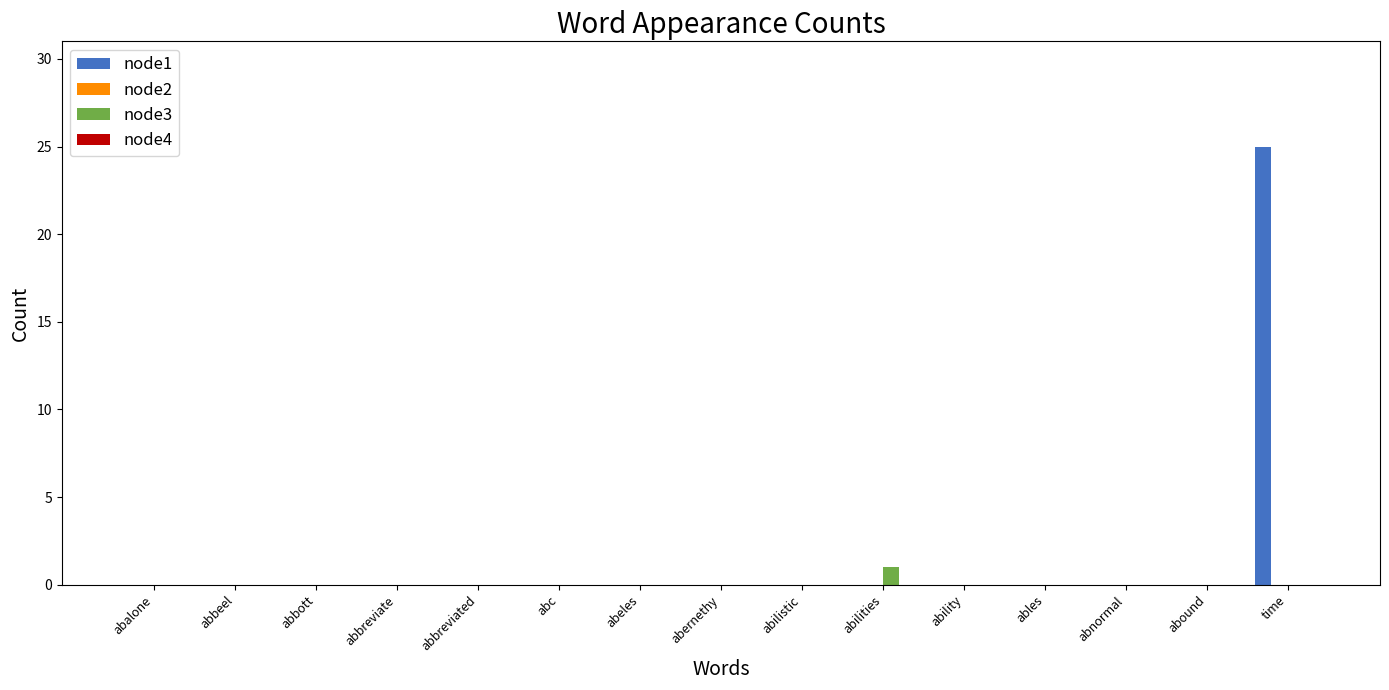

At which label does node1 reach its peak?

time